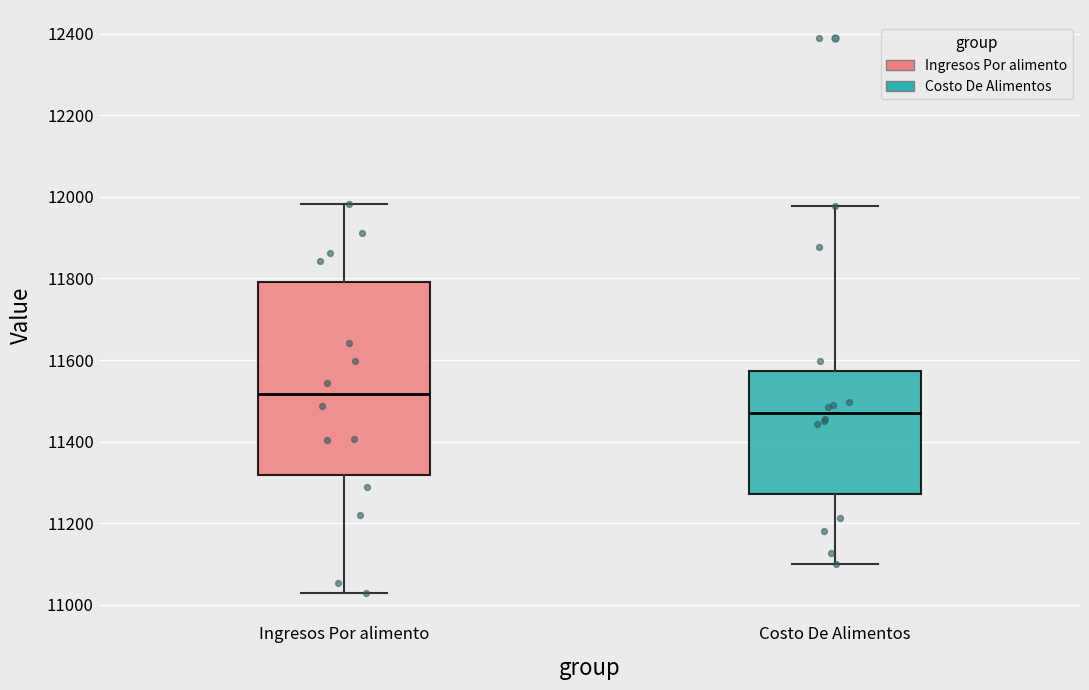

Which box's median line is the highest?

Ingresos Por alimento